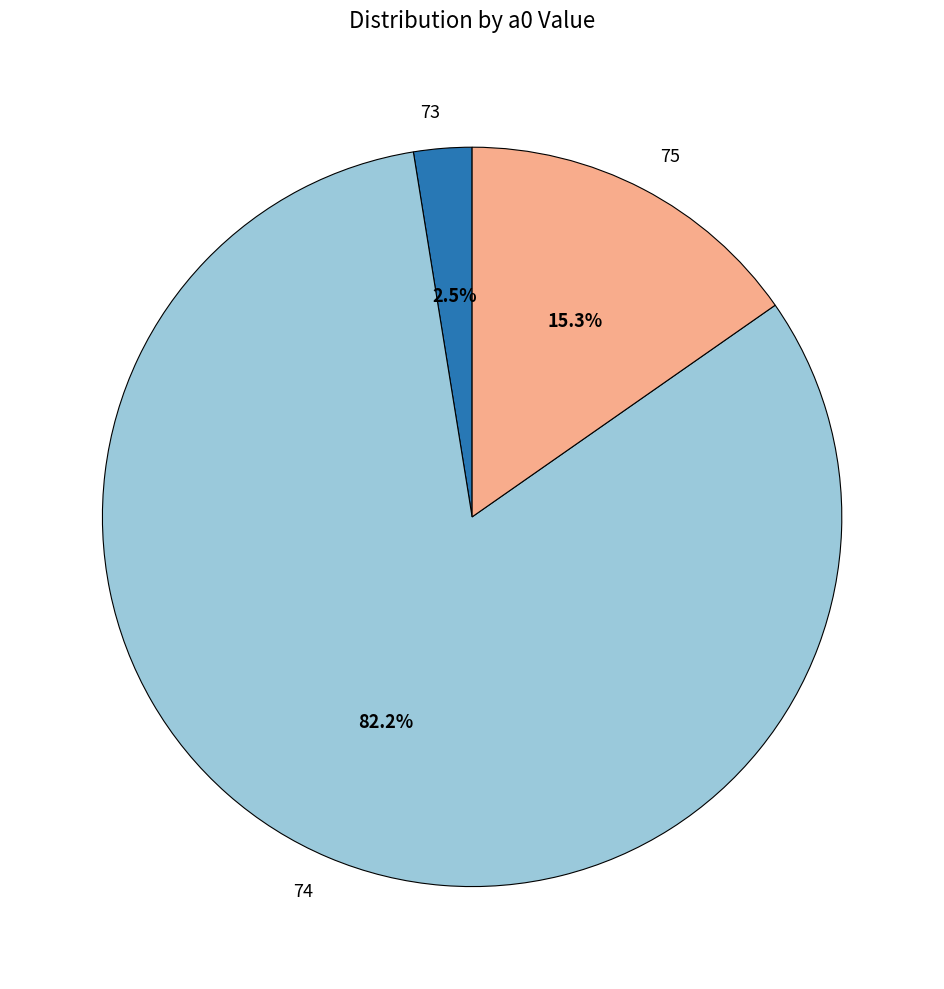

Between 74 and 73, which is larger?

74